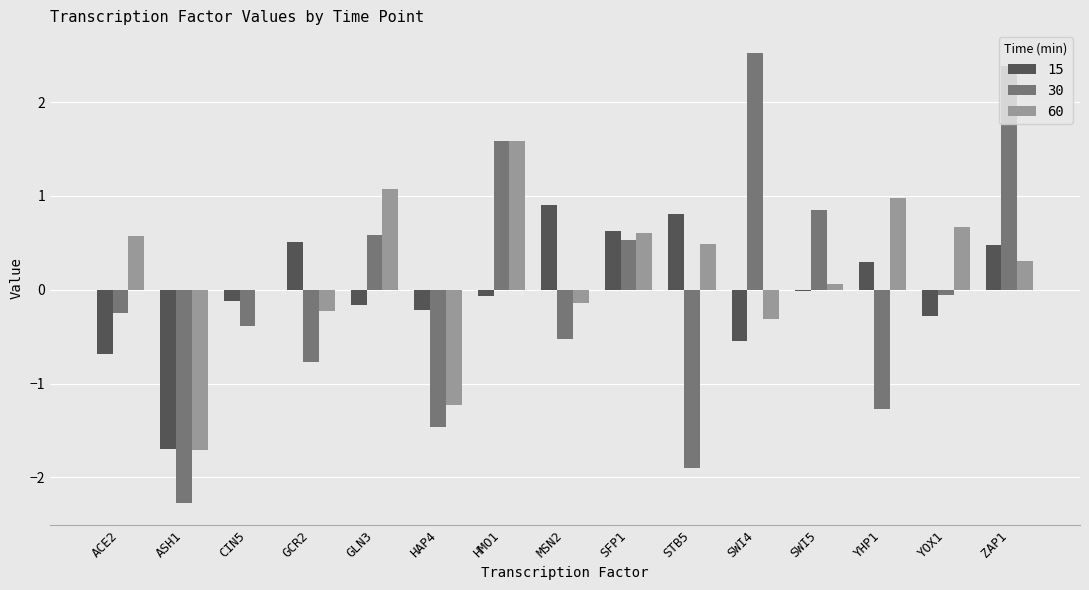

How many values in 30 are above zero?

6